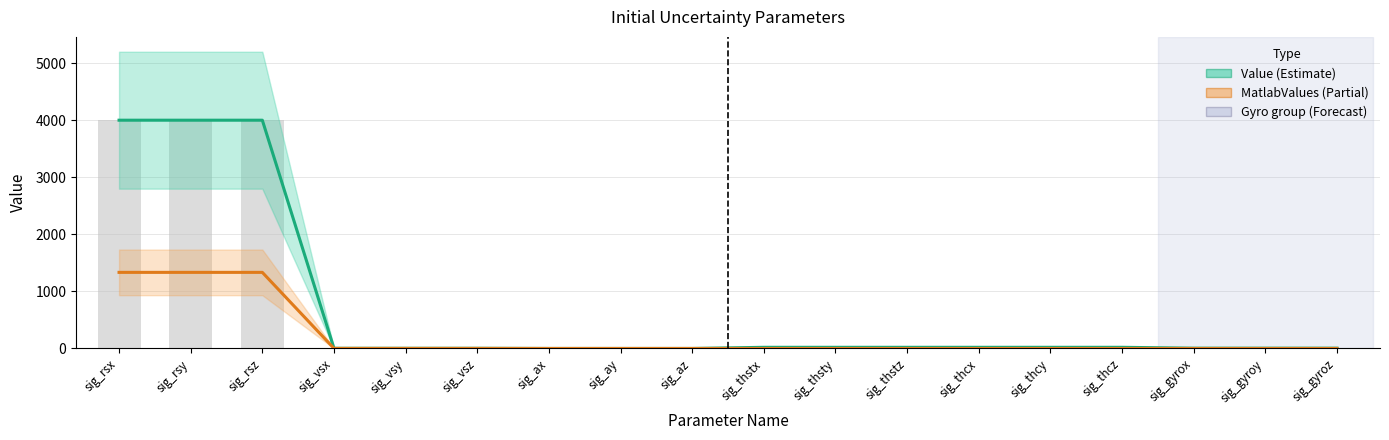

Count the number of data series in this chart.

2